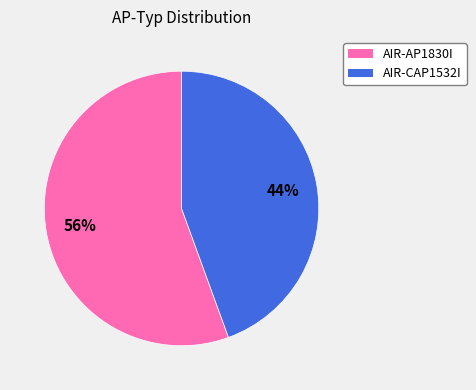

To the nearest percent, what is the combined percentage of AIR-CAP1532I and AIR-AP1830I?

100%